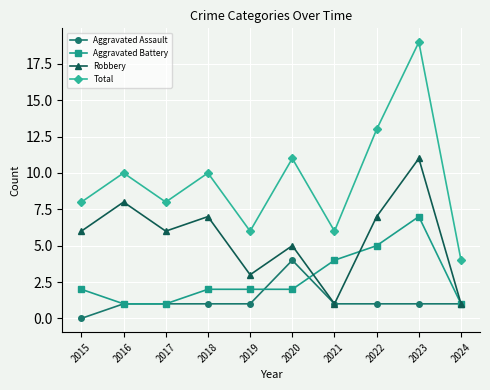

The value of Aggravated Battery at 2023 is 7. True or false?

True